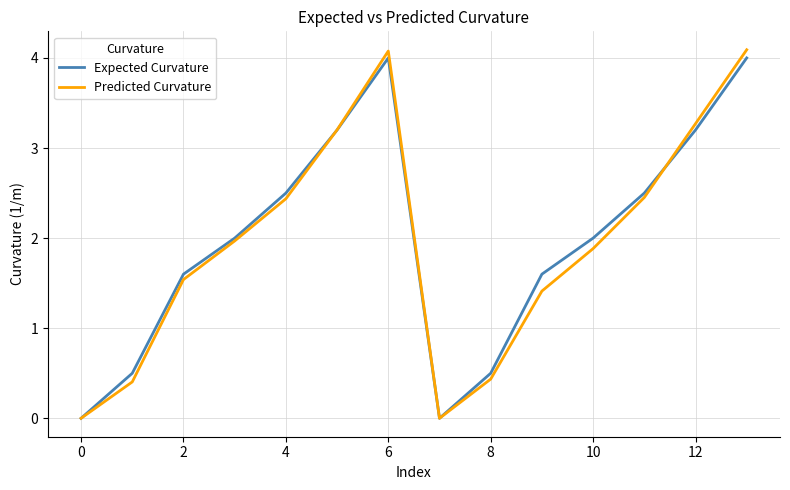

What is the average value of the Expected Curvature series?

2.0